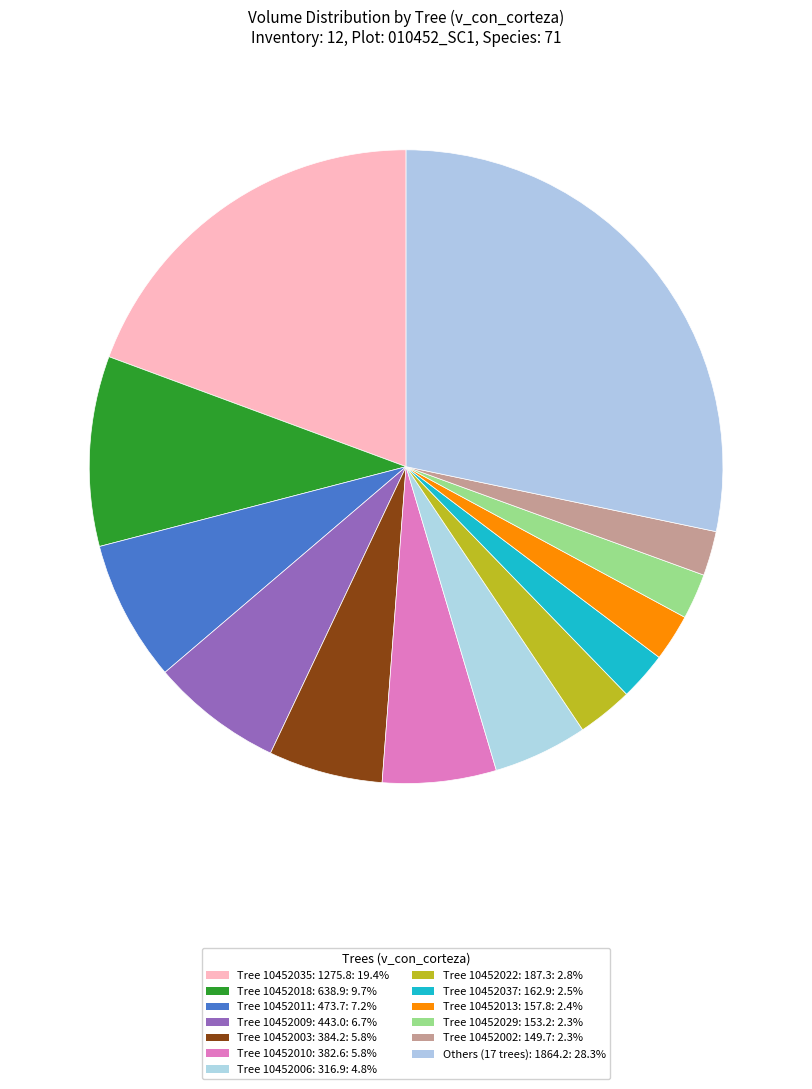

What is the largest slice in the pie chart?

10452035